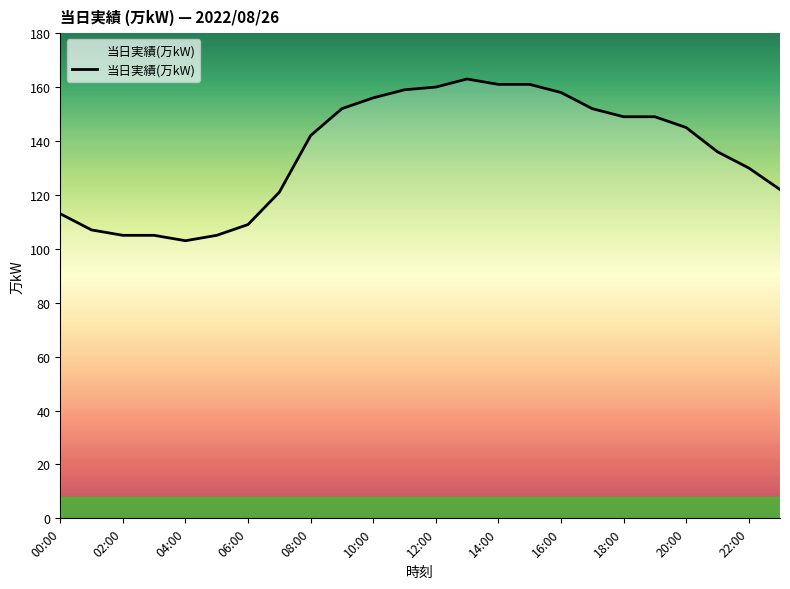

What is the greatest value displayed?

163